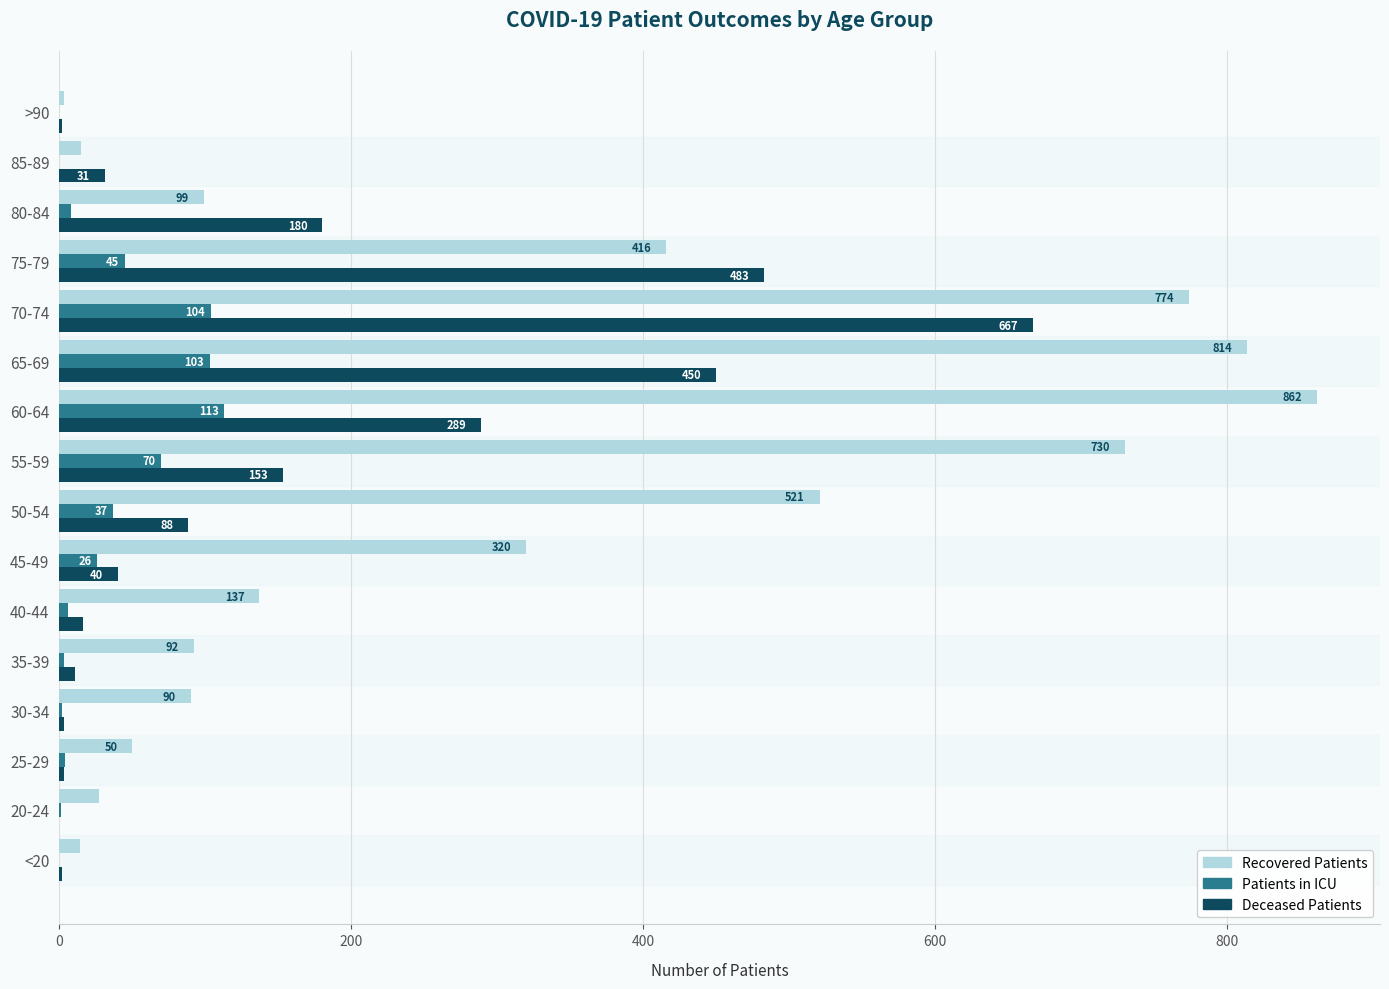

Which category has the highest value across all series?

60-64